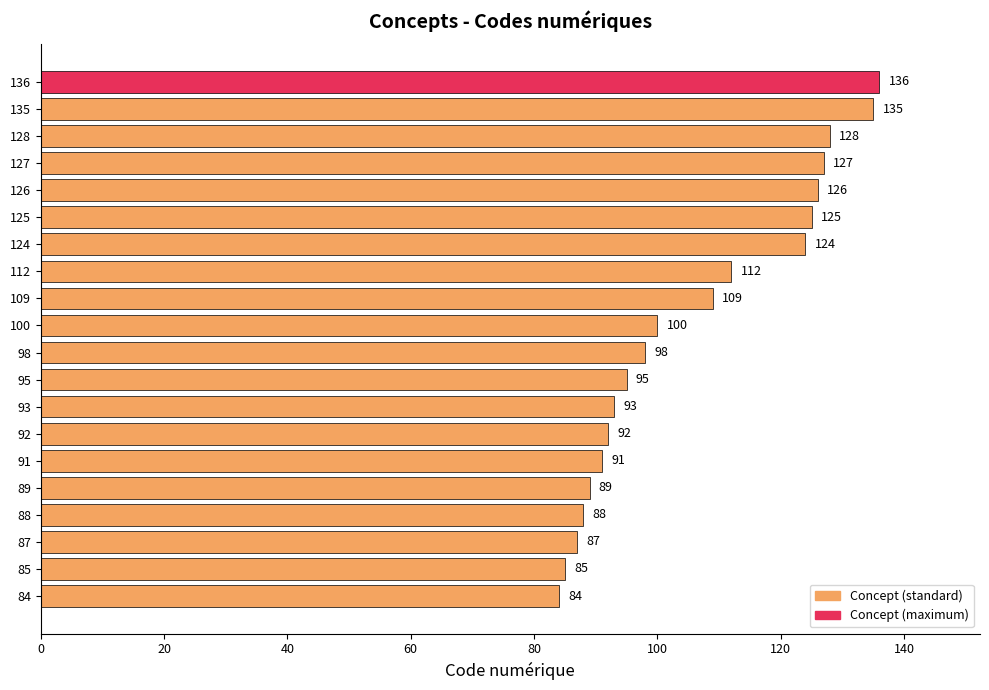

Approximately how many times larger is the value at 85 compared to 87?

1.0